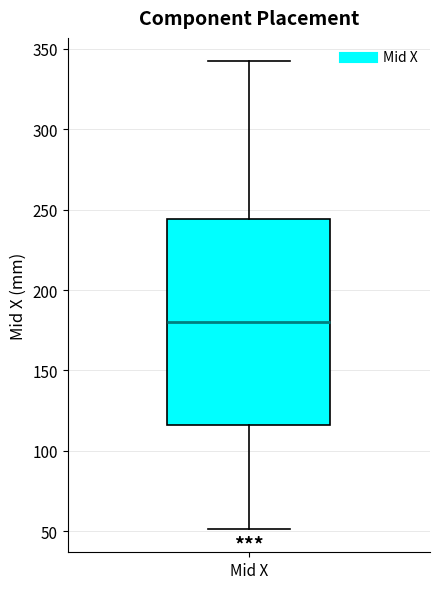

Read this box plot against the y-axis: the position of the median line, the range covered by the box, and the ends of both whiskers. The values are not printed on the chart, so give them approximately, as read against the axis.

median 180, box 115 to 245, whiskers 50 to 340